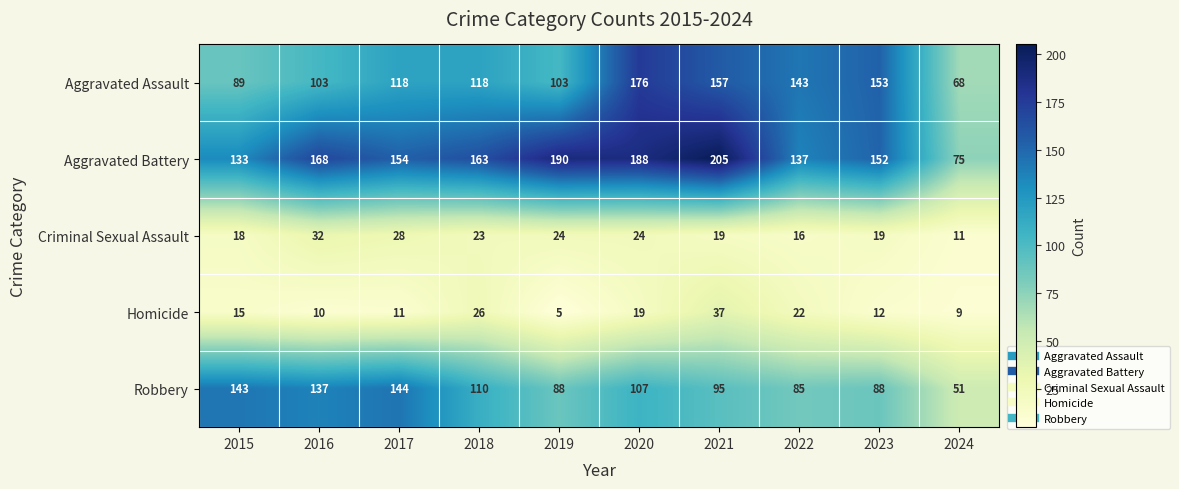

What is the difference between the maximum and minimum values in the Robbery series?

93